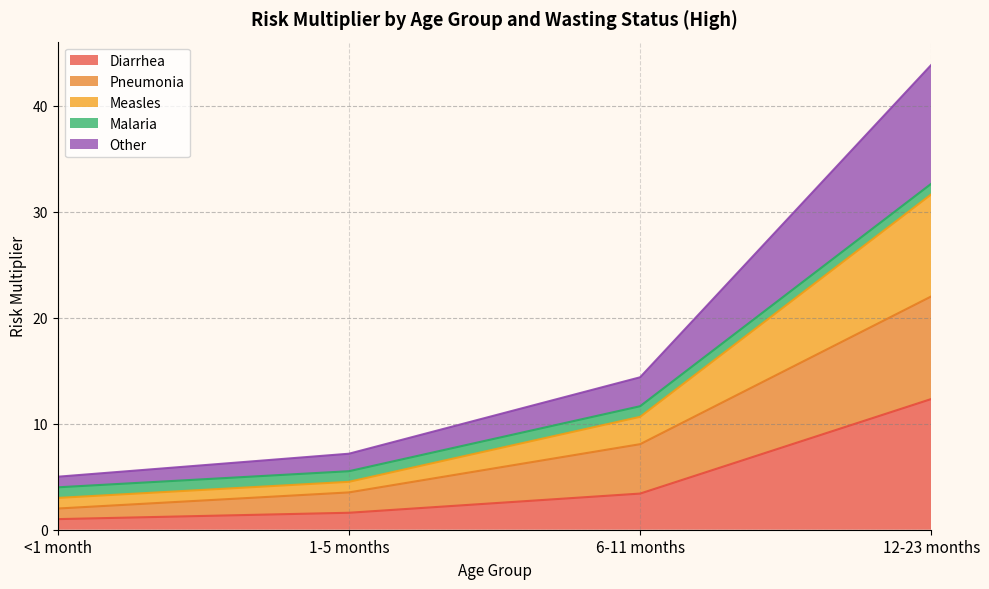

What is the label of the 4th point from the right?

<1 month